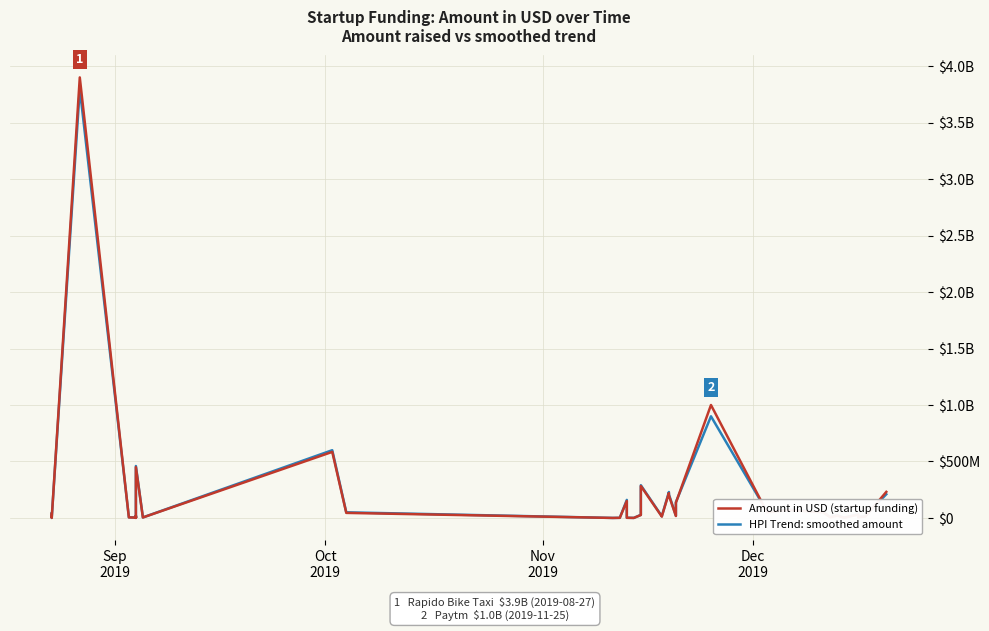

Is the value of Amount in USD (startup funding) at 15 greater than the value of HPI Trend: smoothed amount at 37?

No